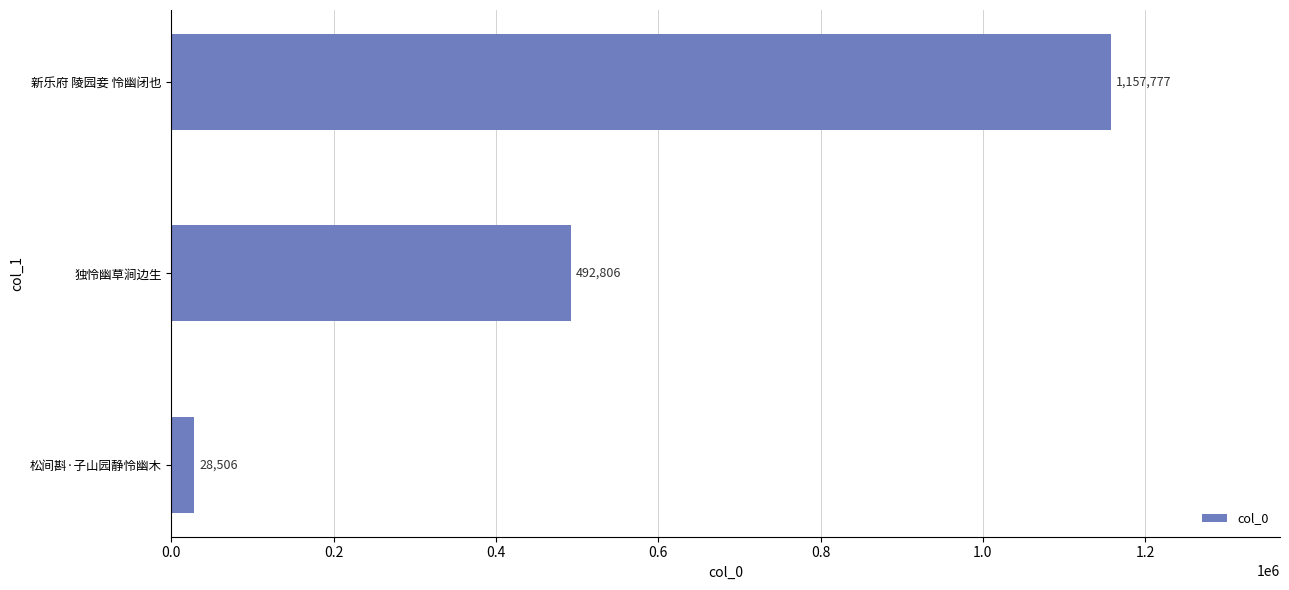

At which label is the value closest to 593141?

独怜幽草涧边生